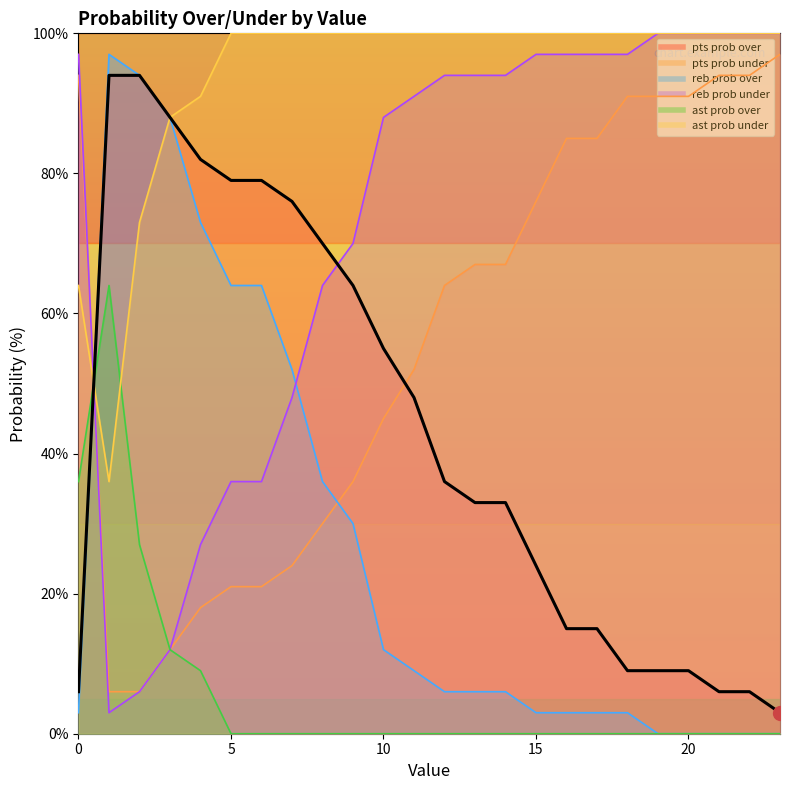

Count the number of categories in the chart.

24